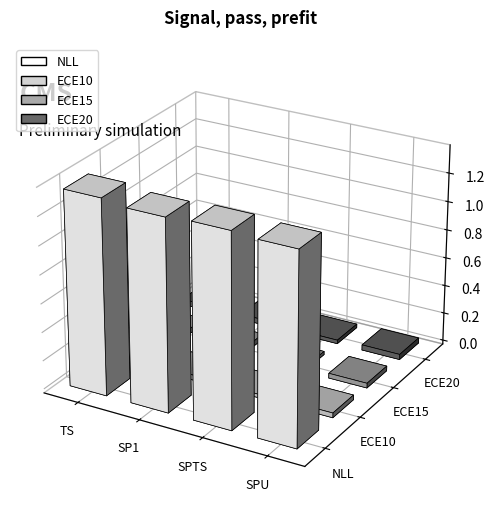

What is the difference between the highest and lowest values at SPTS?

1.3